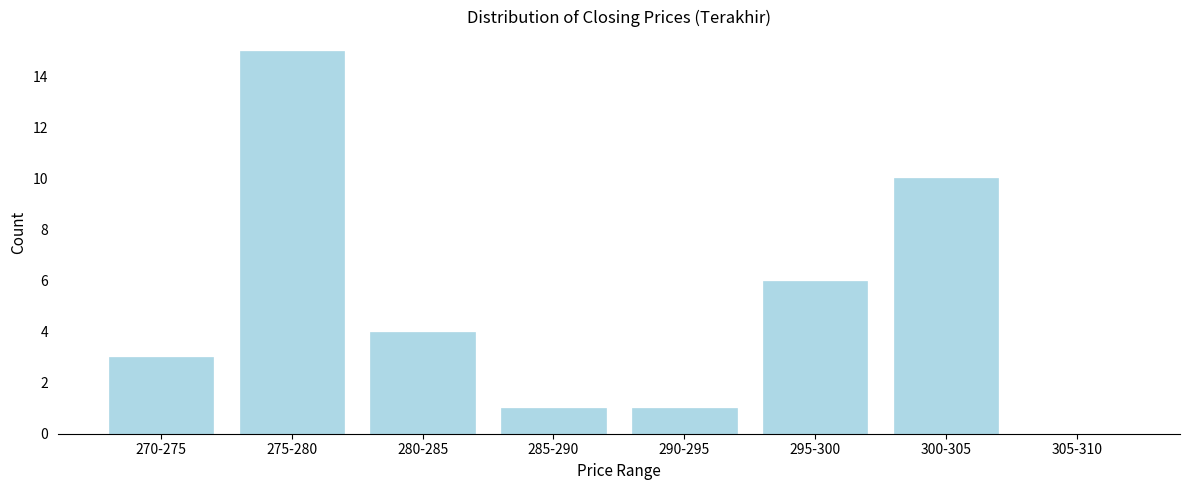

Reading left to right, transcribe all the data shown in this chart.

270-275=3	275-280=15	280-285=4	285-290=1	290-295=1	295-300=6	300-305=10	305-310=0